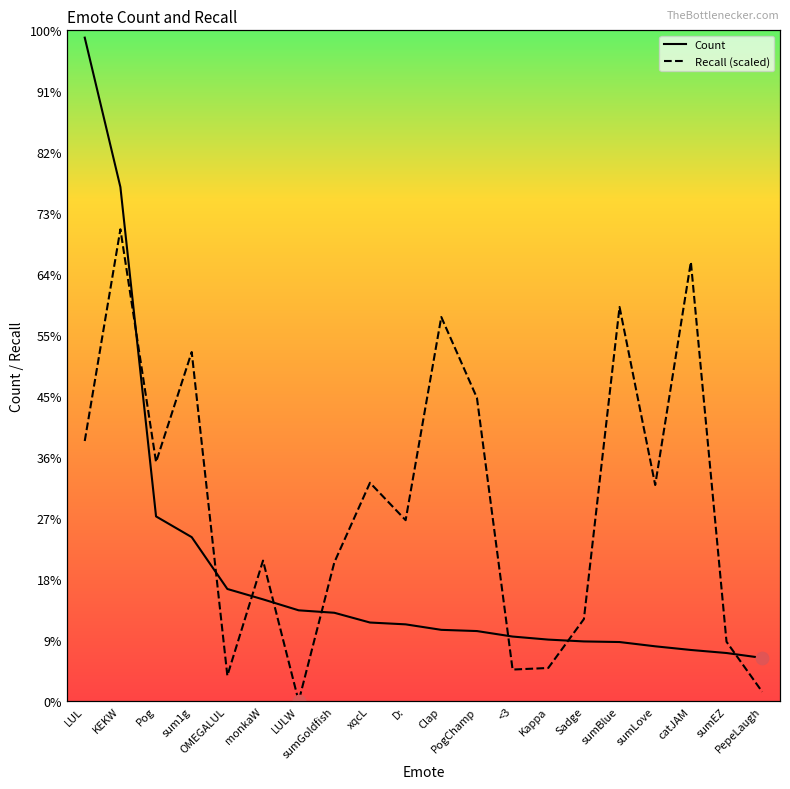

Which series reaches the minimum Y coordinate?

Recall (scaled)